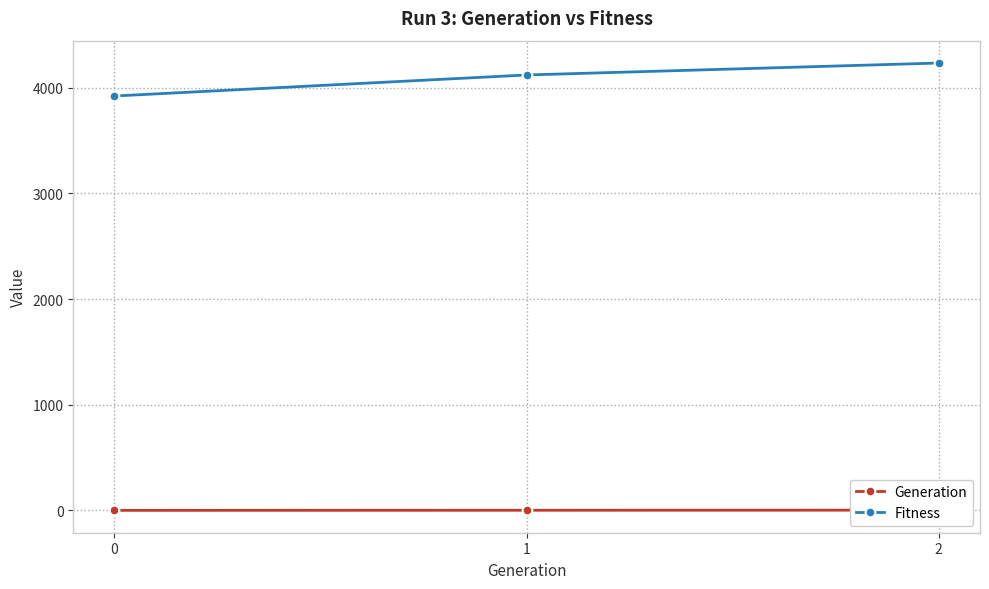

Where is Fitness nearest to the value 4078?

1